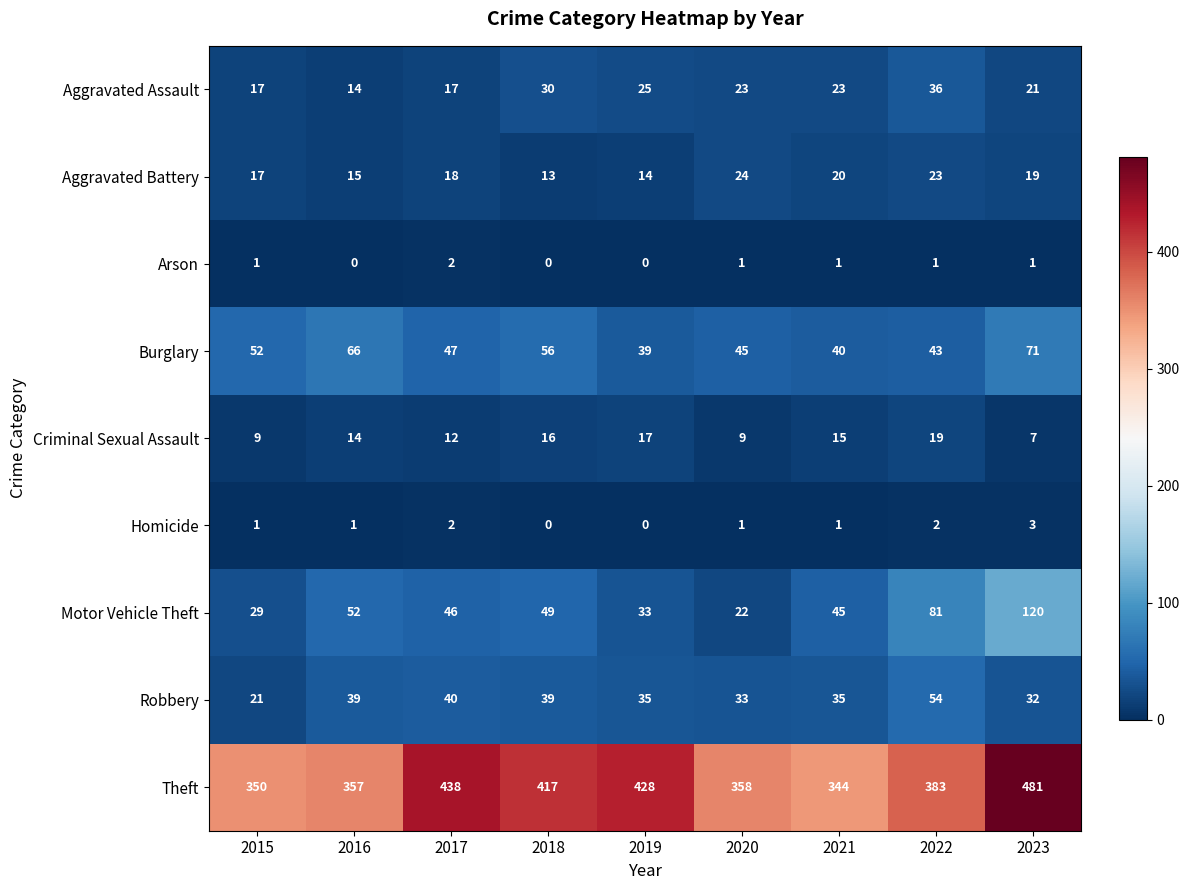

Which series changed the most between 2017 and 2021?

Theft